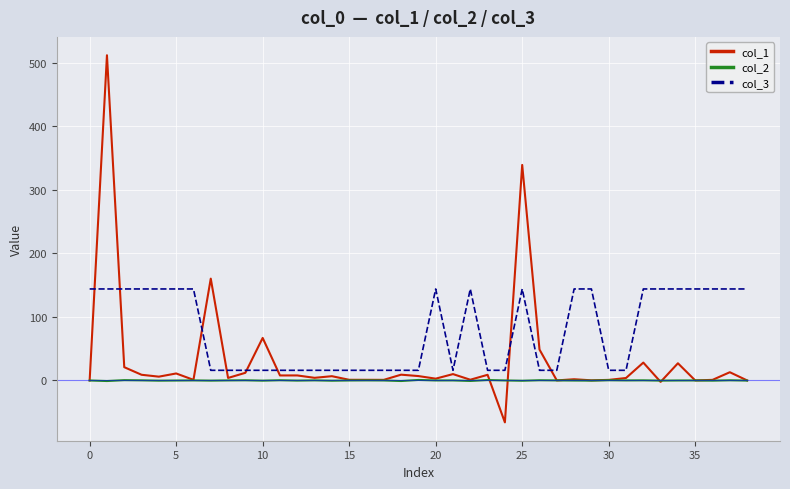

List the series in order of their overall mean, lowest first.

col_2, col_1, col_3